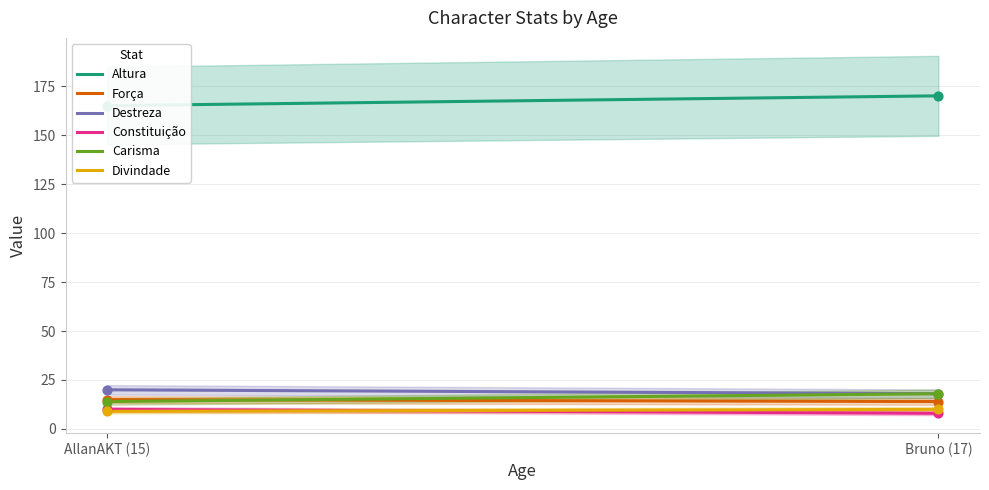

Which series has the largest total across all categories?

Altura